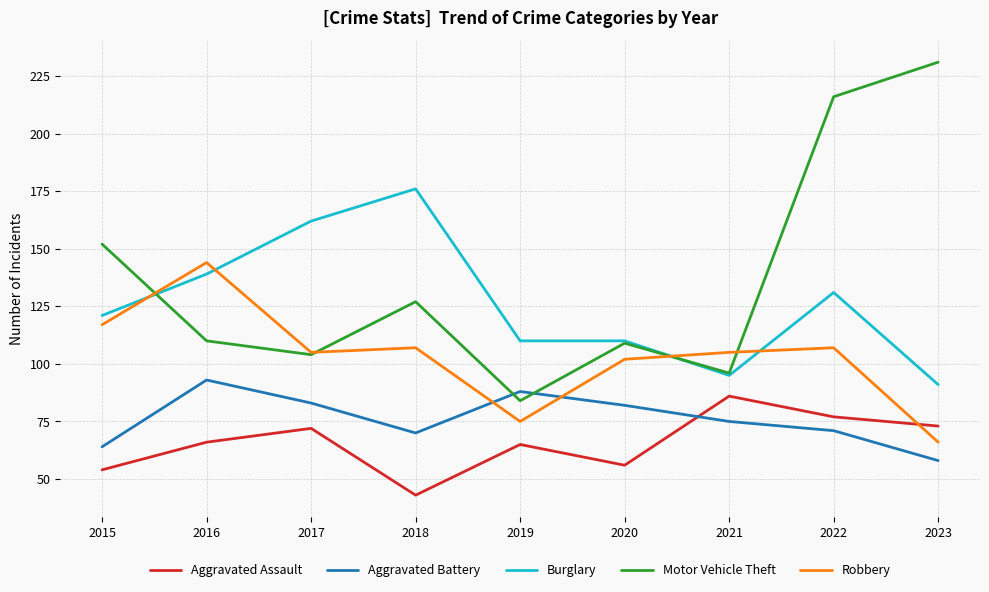

Which series has the largest range (max minus min)?

Motor Vehicle Theft